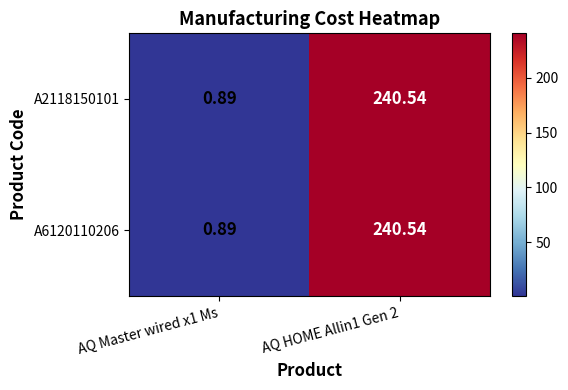

At which category does the chart reach its peak across all series?

AQ HOME Allin1 Gen 2